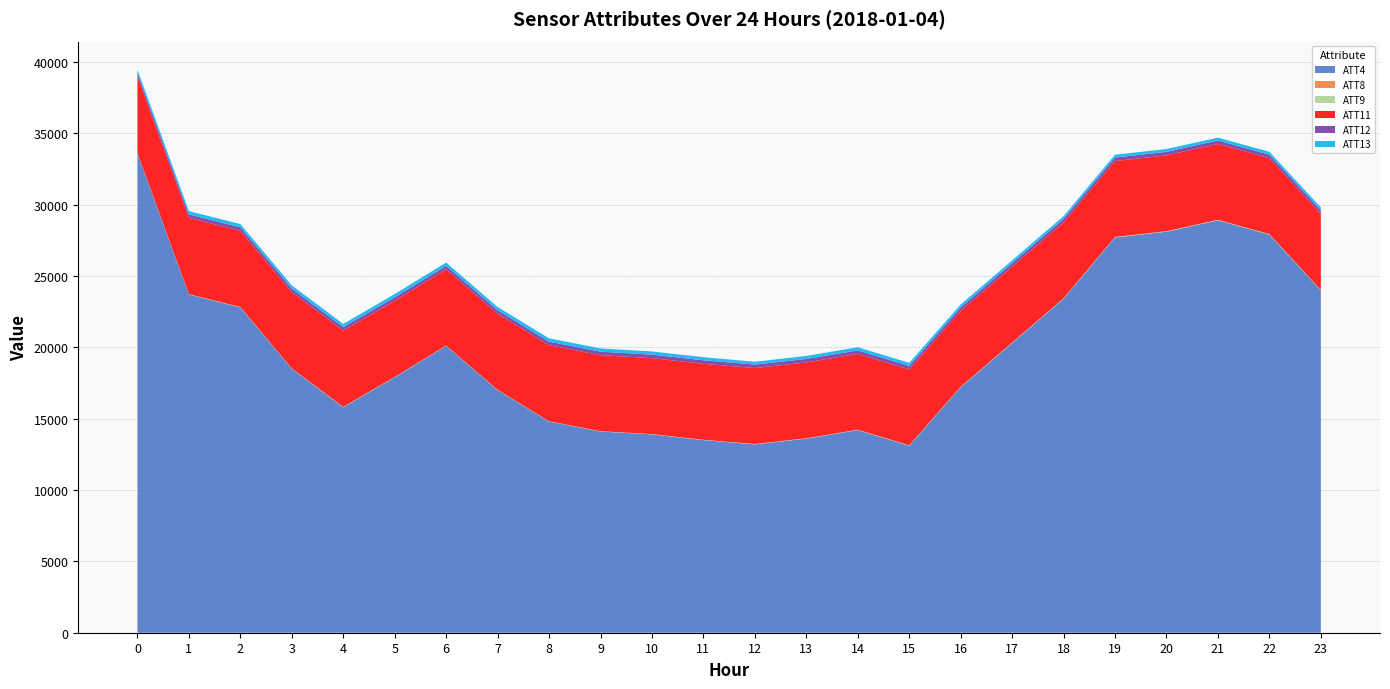

Reading left to right, extract all data points from this chart.

ATT4: 33600.0	23700.0	22800.0	18500.0	15800.0	17900.0	20100.0	17000.0	14800.0	14100.0	13900.0	13500.0	13200.0	13600.0	14200.0	13100.0	17200.0	20300.0	23400.0	27700.0	28100.0	28900.0	27900.0	24000.0
ATT8: 6.1	5.5	8.9	6.0	8.9	7.6	7.0	6.2	5.3	4.4	4.3	4.2	8.2	8.4	7.2	8.0	7.2	6.7	7.8	8.4	7.7	6.9	7.5	4.0
ATT9: 18.5	19.2	19.2	19.6	20.6	18.6	17.5	16.0	15.6	15.6	17.9	18.1	18.4	18.5	20.0	24.3	25.2	26.7	29.5	28.7	29.6	29.7	27.9	28.3
ATT11: 5357.6	5346.7	5337.5	5341.1	5335.2	5333.1	5339.0	5331.5	5331.7	5329.8	5321.7	5323.4	5319.8	5316.3	5314.8	5315.7	5314.4	5316.0	5318.1	5318.1	5316.8	5316.1	5319.9	5326.4
ATT12: 243.2	243.1	242.9	244.1	244.2	244.9	245.1	244.7	245.3	245.4	245.1	245.5	245.1	244.5	243.9	243.7	243.4	243.6	244.0	244.2	244.4	244.2	244.3	244.7
ATT13: 234.0	233.8	232.1	231.4	231.6	233.2	232.3	231.3	232.5	229.5	223.2	218.1	200.7	209.1	221.2	221.5	211.1	200.6	196.6	197.9	199.0	201.0	203.6	200.5